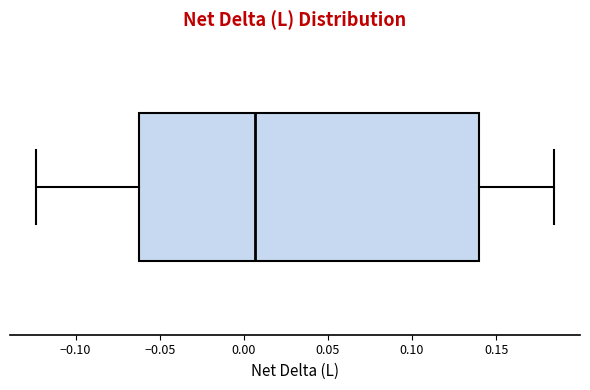

Transcribe this box plot: give where the median line is, the range the box spans, and where the two whiskers end, as read against the x-axis. The values are not printed on the chart, so give them approximately, as read against the axis.

median 0.005, box -0.060 to 0.140, whiskers -0.125 to 0.185